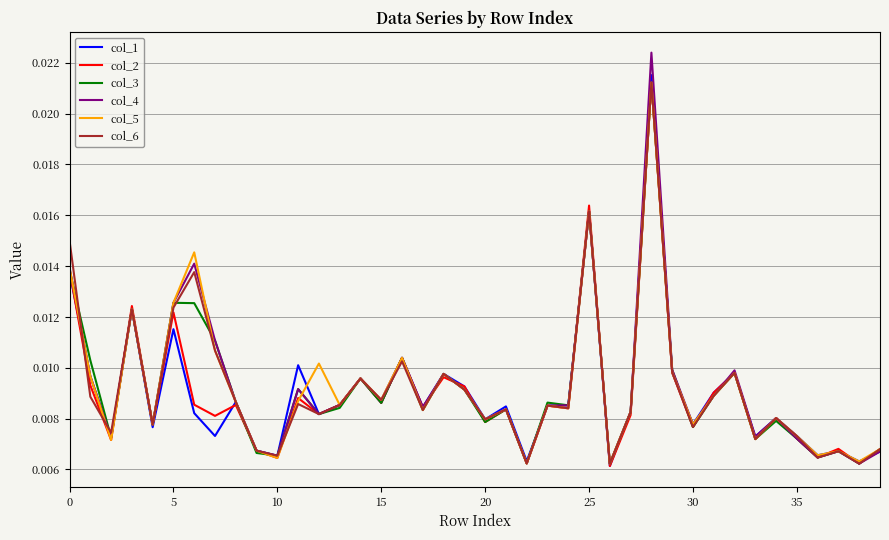

Which series has the widest spread of values?

col_4